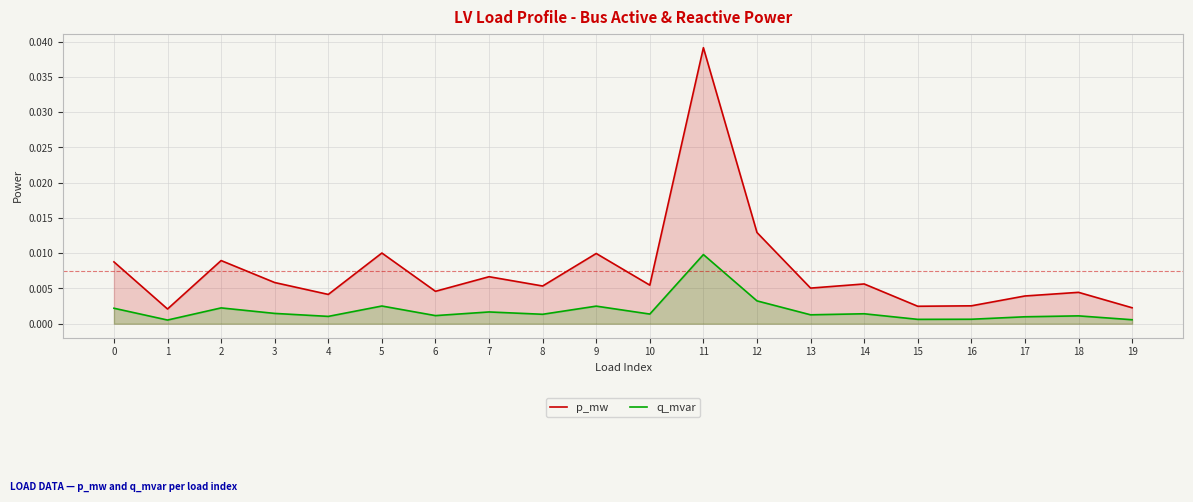

How many lines are shown in the chart?

2